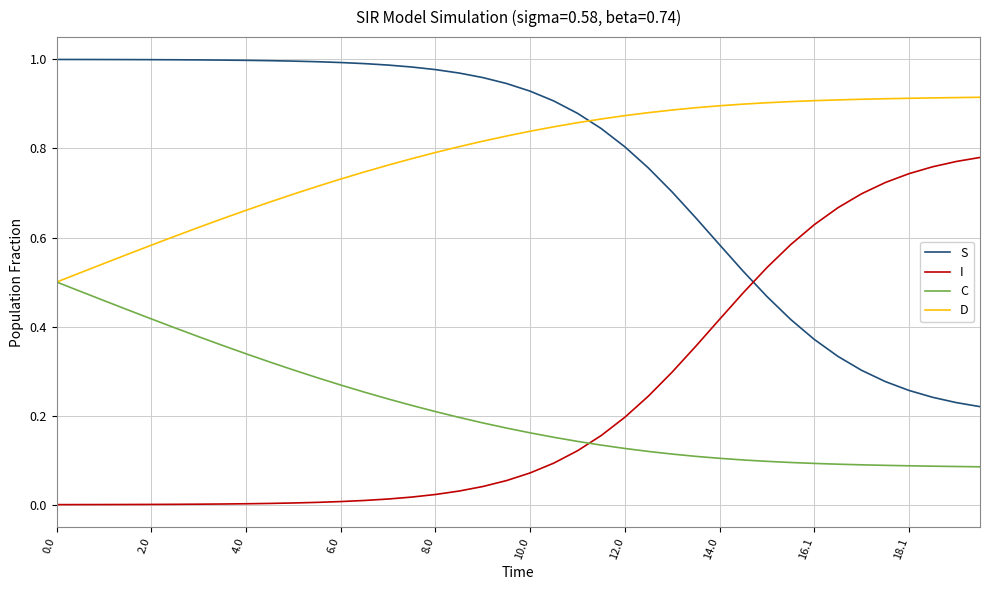

After their last crossing, which series has the higher values: S or I?

I